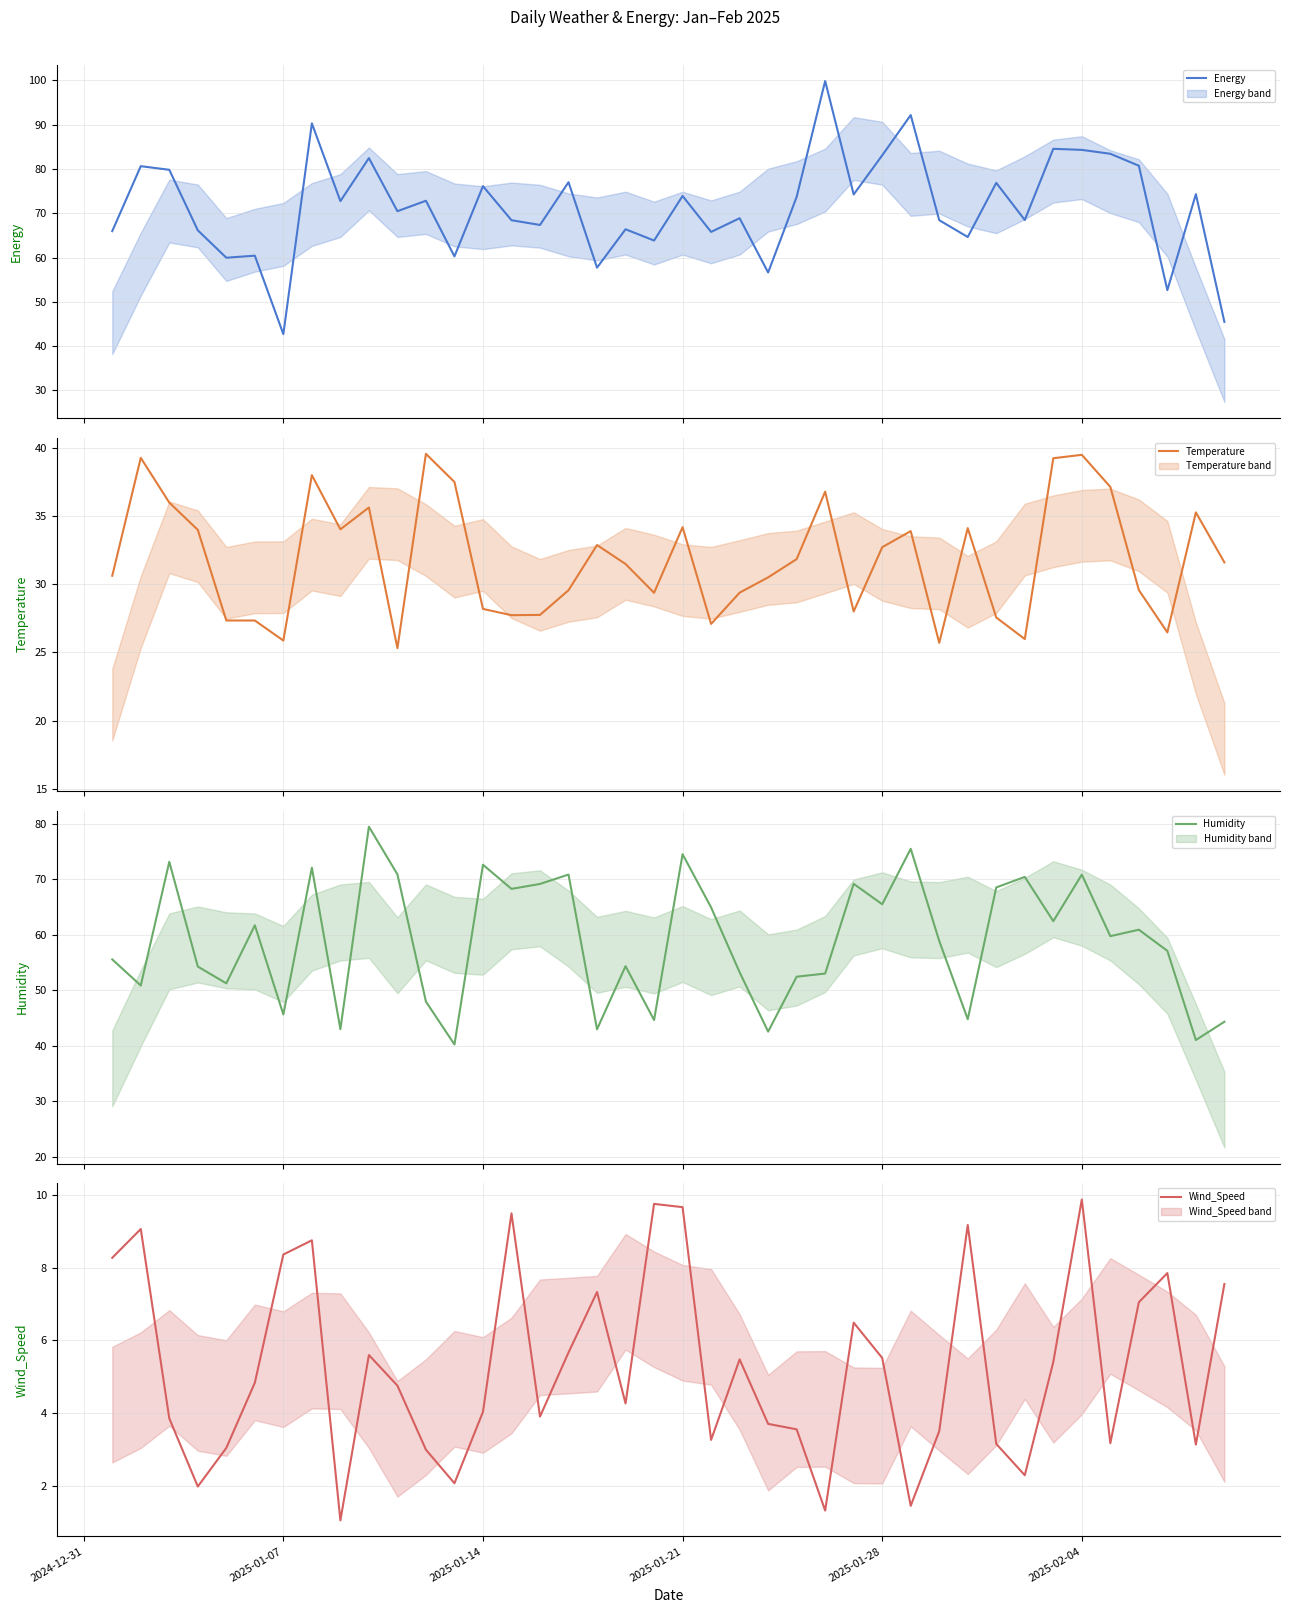

Count the number of categories in the chart.

40